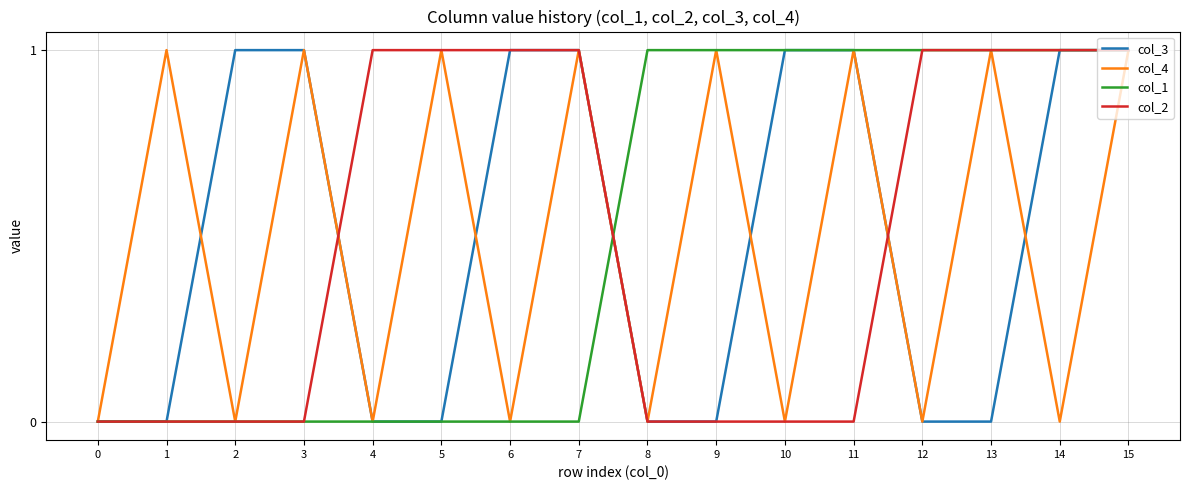

Does the chart display data point markers on the line(s)?

No